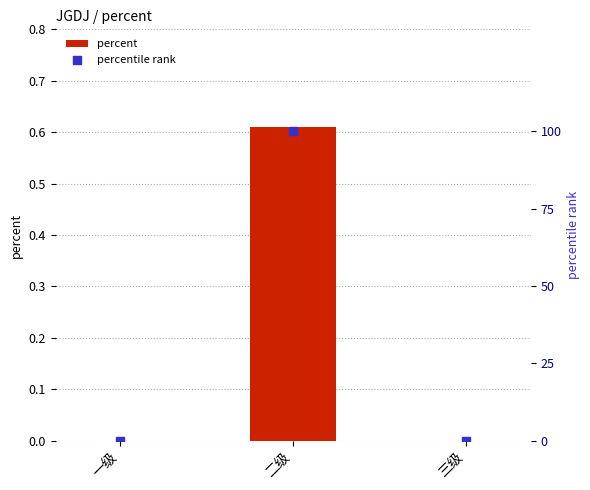

At how many categories does at least one series exceed 58?

1